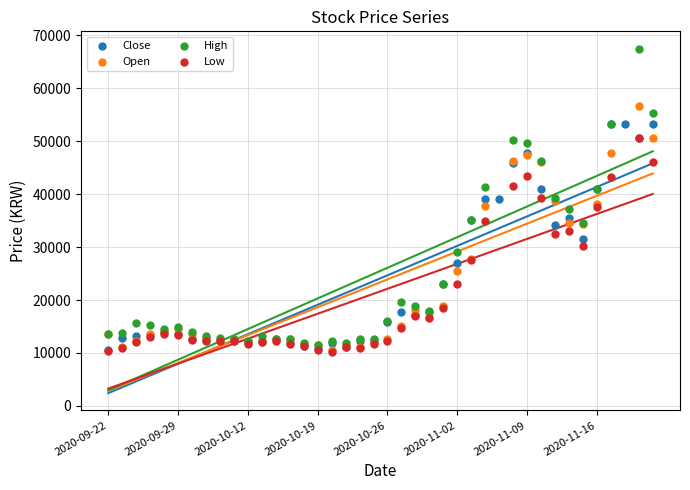

Which series reaches the maximum Y coordinate?

High